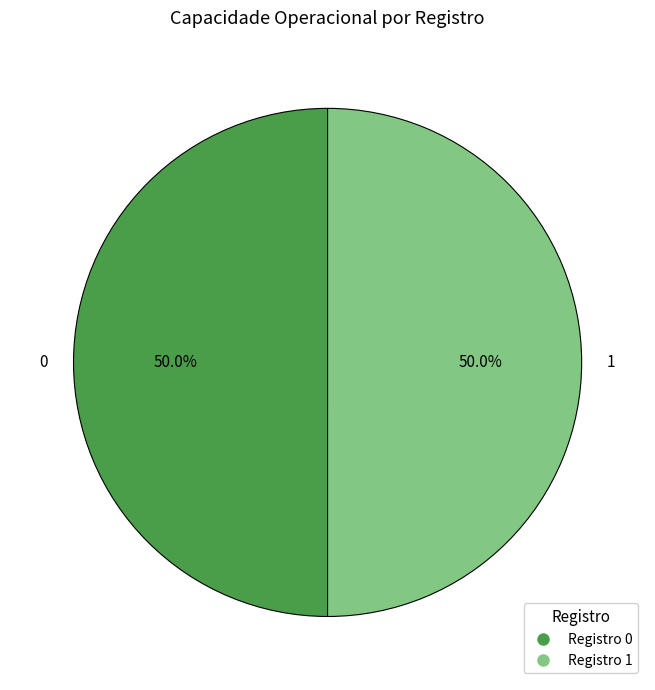

How much of the chart is everything except 1?

50.0%